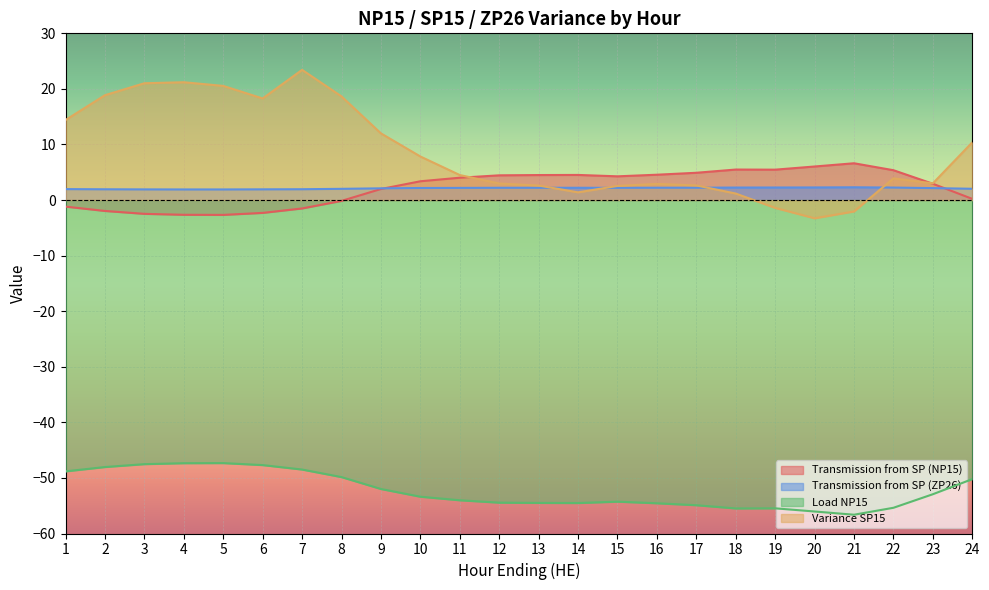

At which category does the chart reach its peak across all series?

7